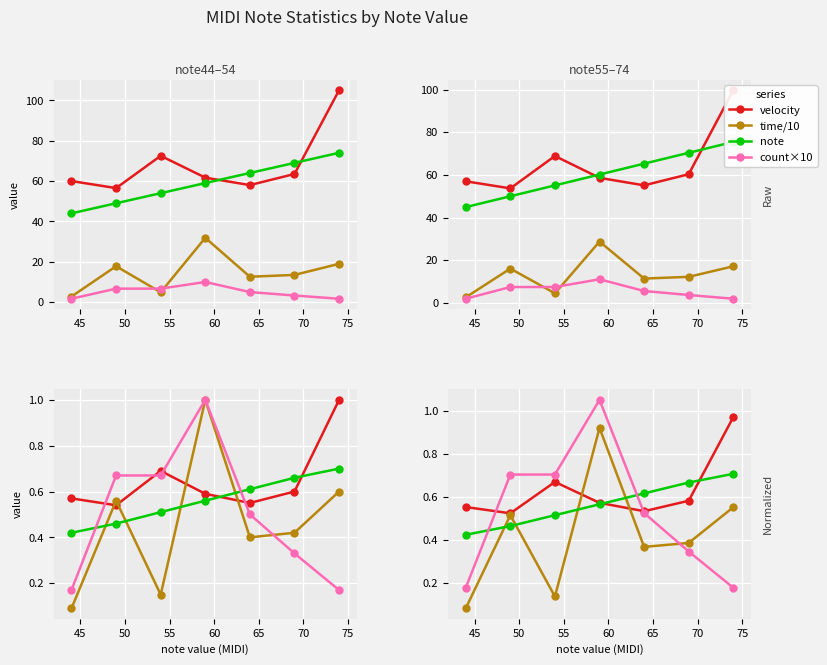

True or false: count×10 has a value of 0.3 at 60.

False